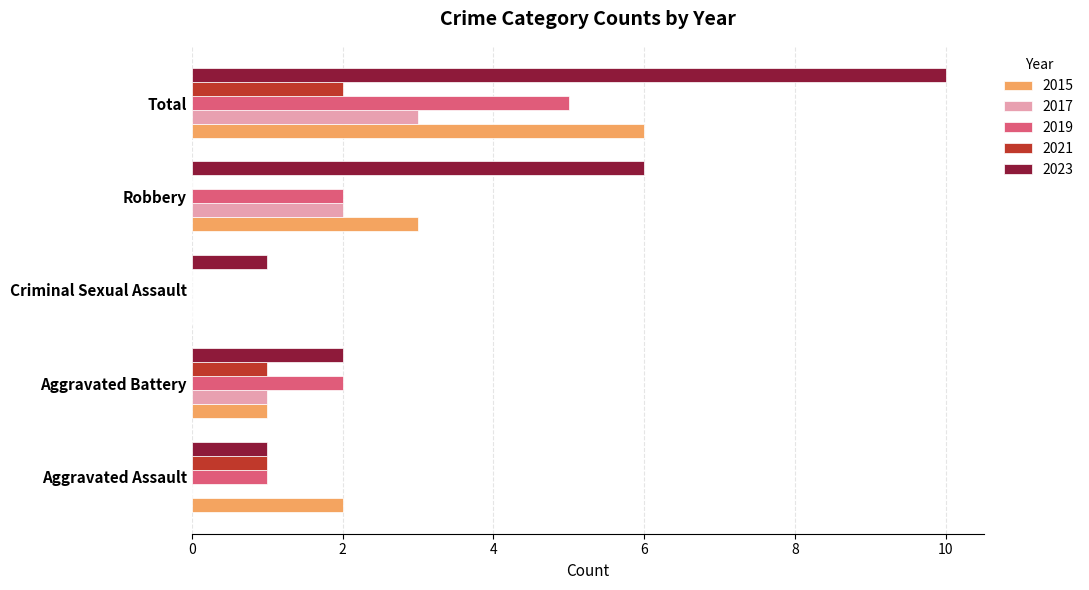

What is the sum of all 2023 values?

20